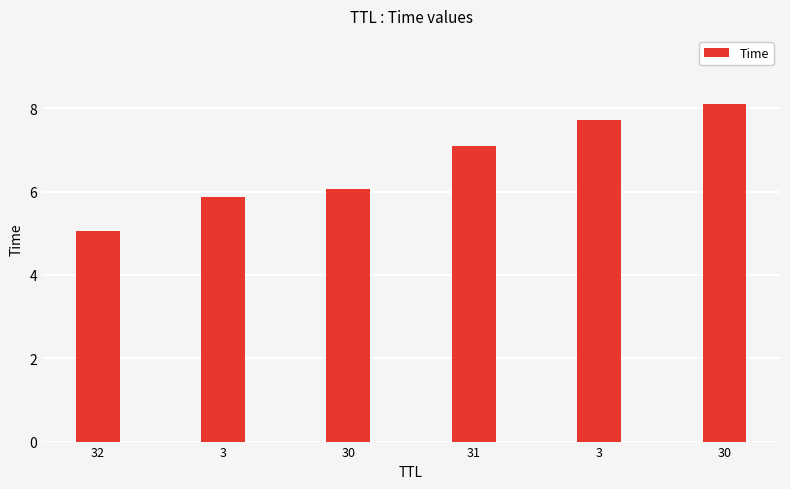

Are the bars horizontal?

No